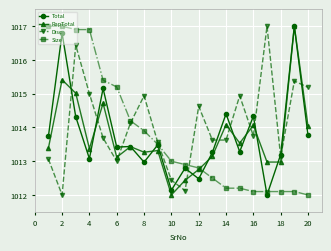

True or false: Total has more than 0 points higher than both neighbors.

True